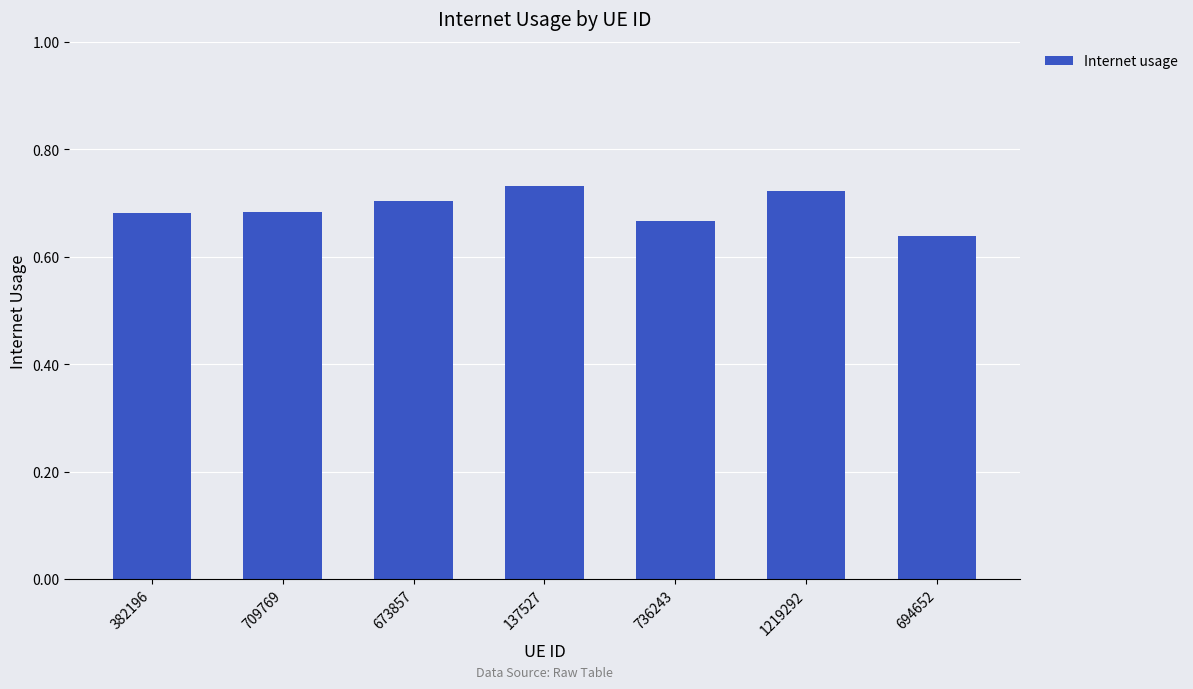

What is the difference between the maximum and minimum values?

0.1